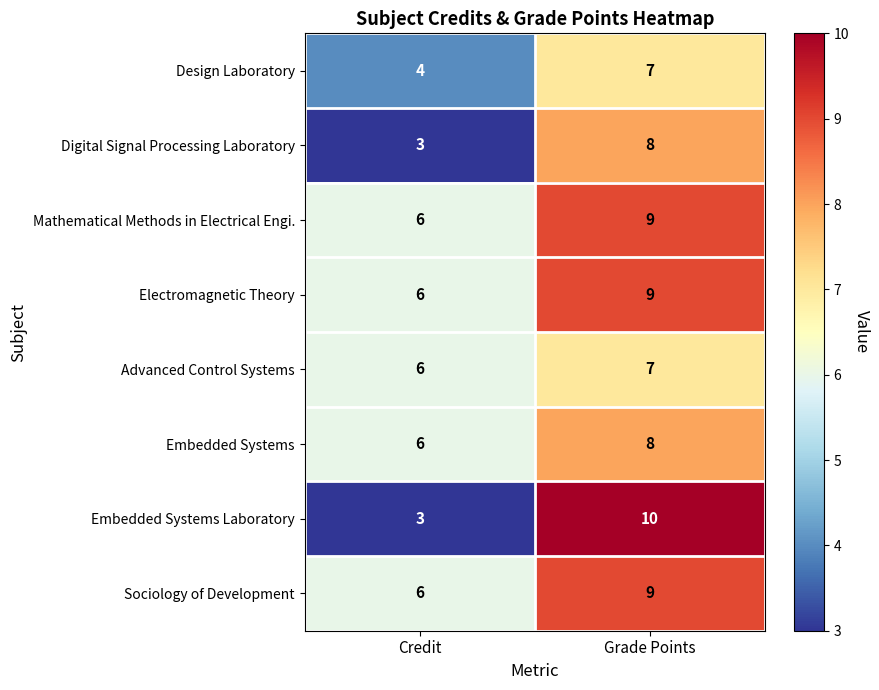

What is the average value of the Electromagnetic Theory series?

8